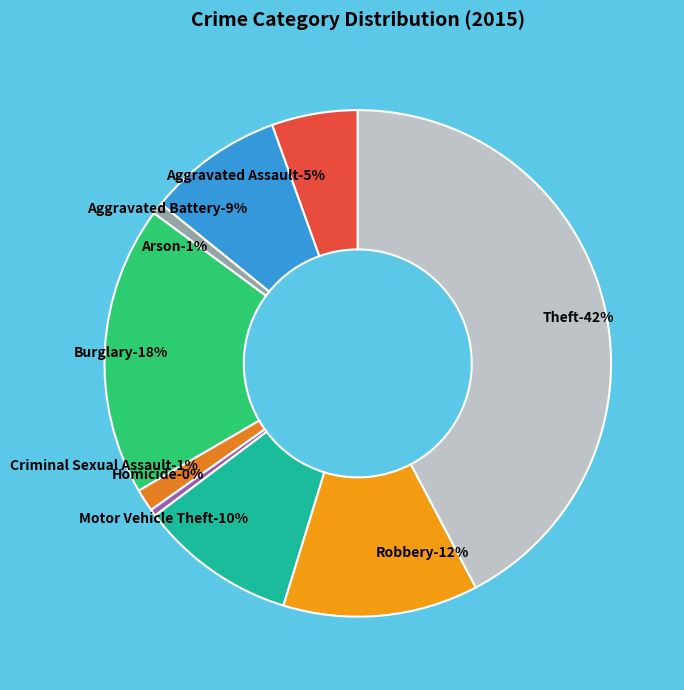

Is it true that Theft is 54% of the pie?

False